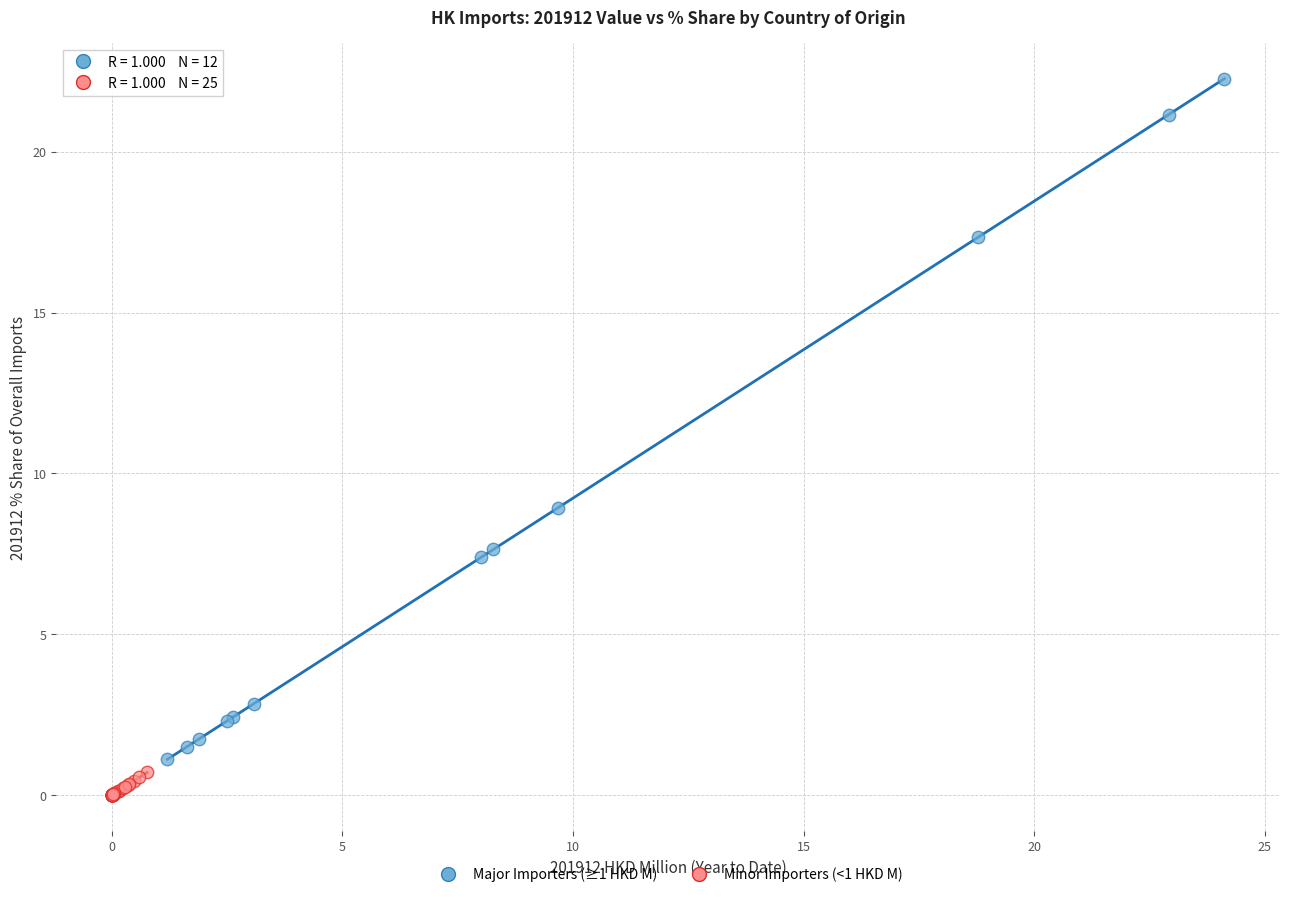

Which series contains the lowest Y value?

Minor Importers (<1 HKD M)